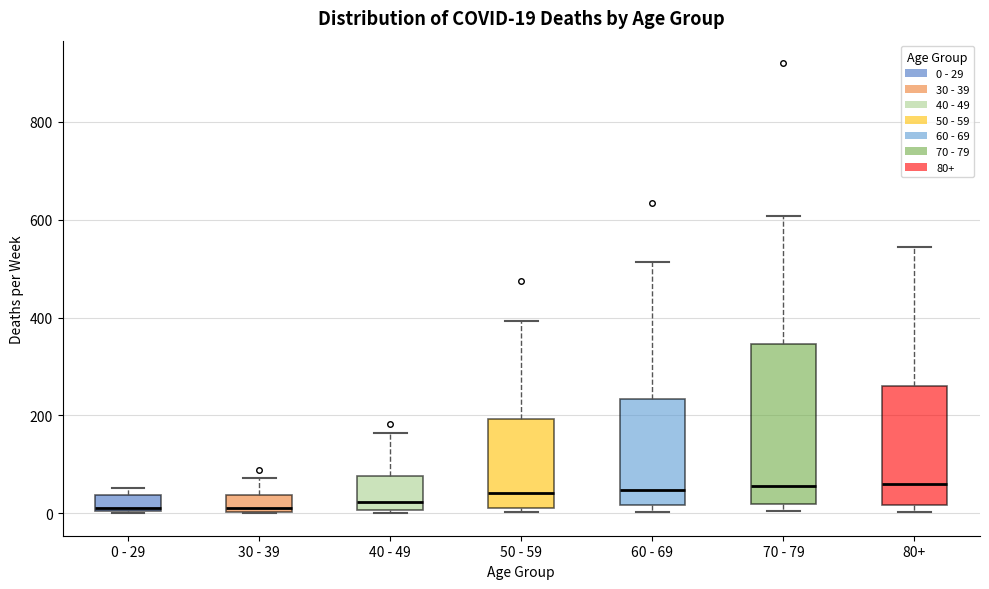

Comparing the boxes themselves (not the whiskers), which one is the tallest?

70 - 79